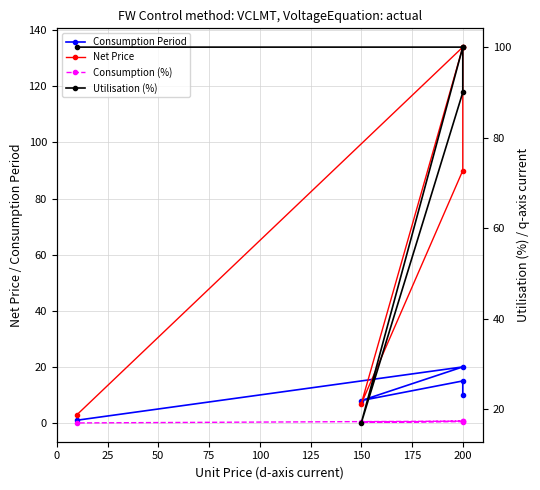

The Consumption (%) series shows 0.9 at 200. True or false?

False